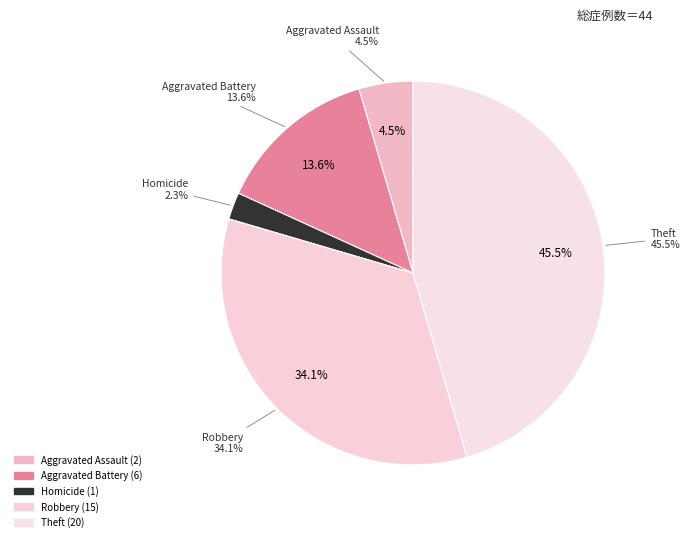

Does Motor Vehicle Theft account for over 50% of the chart?

No